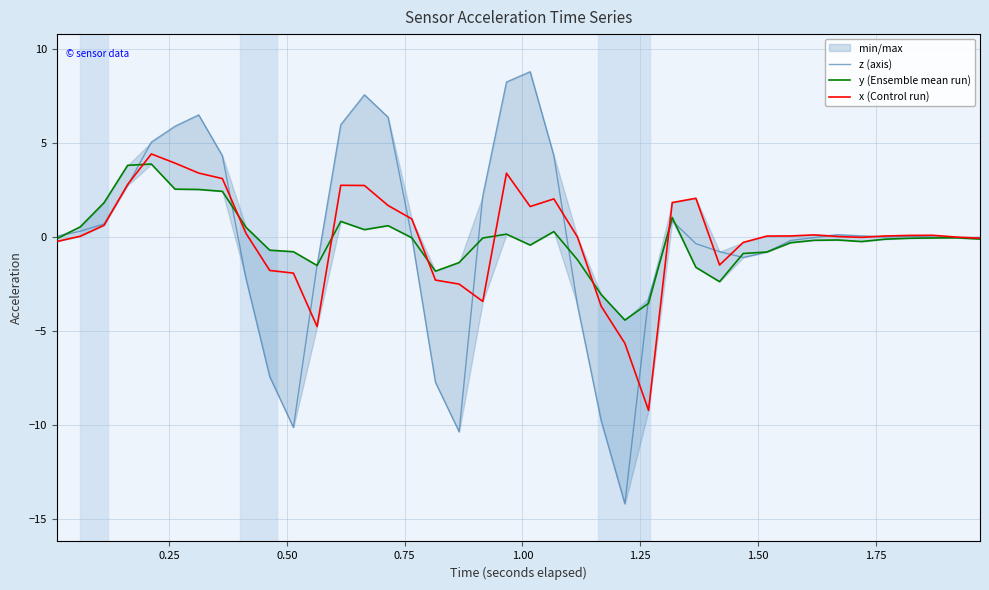

What is the highest value of the x (Control run) series?

4.4